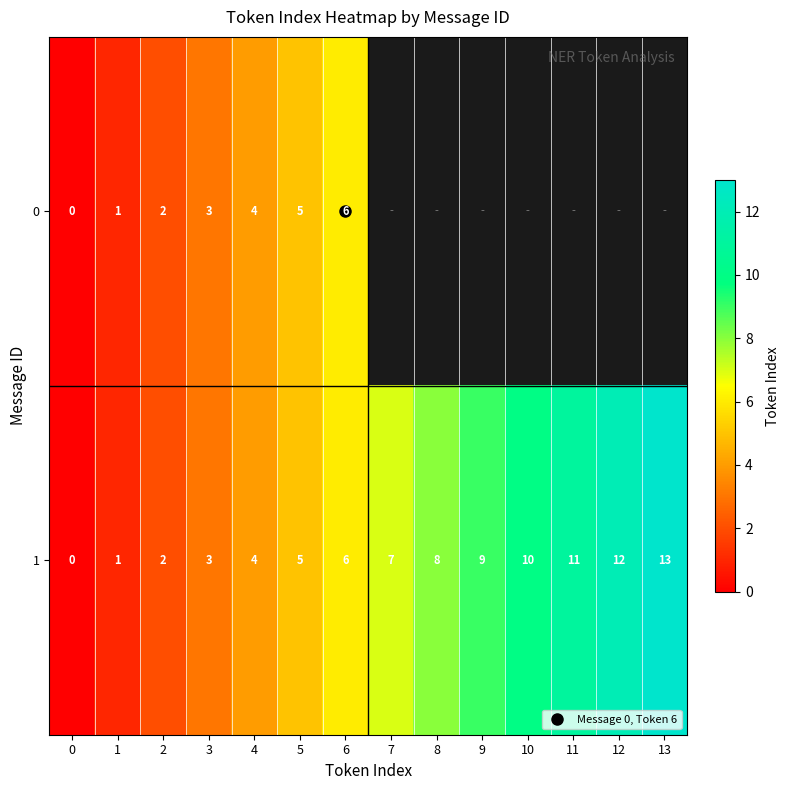

Which series changed the most between 0 and 11?

row_1